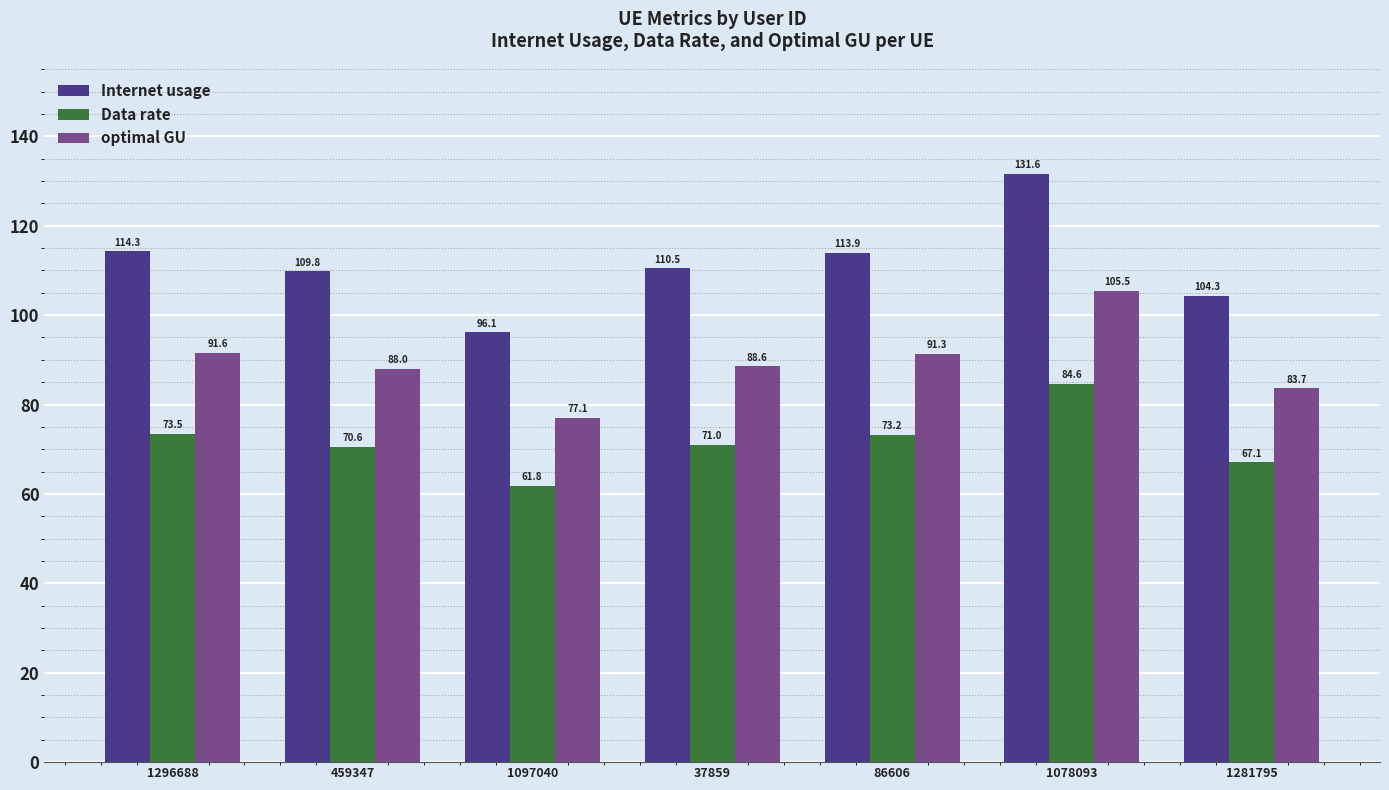

At which label does Data rate first exceed 71?

1296688